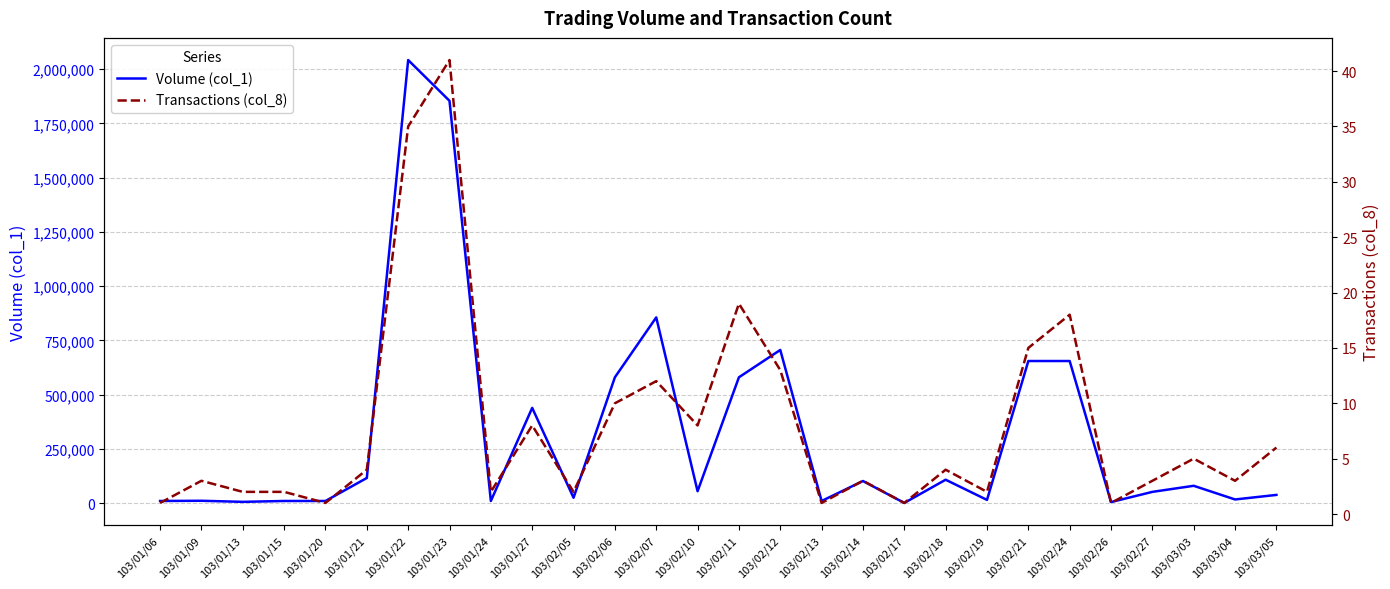

True or false: Transactions (col_8) and Volume (col_1) intersect in this chart.

False